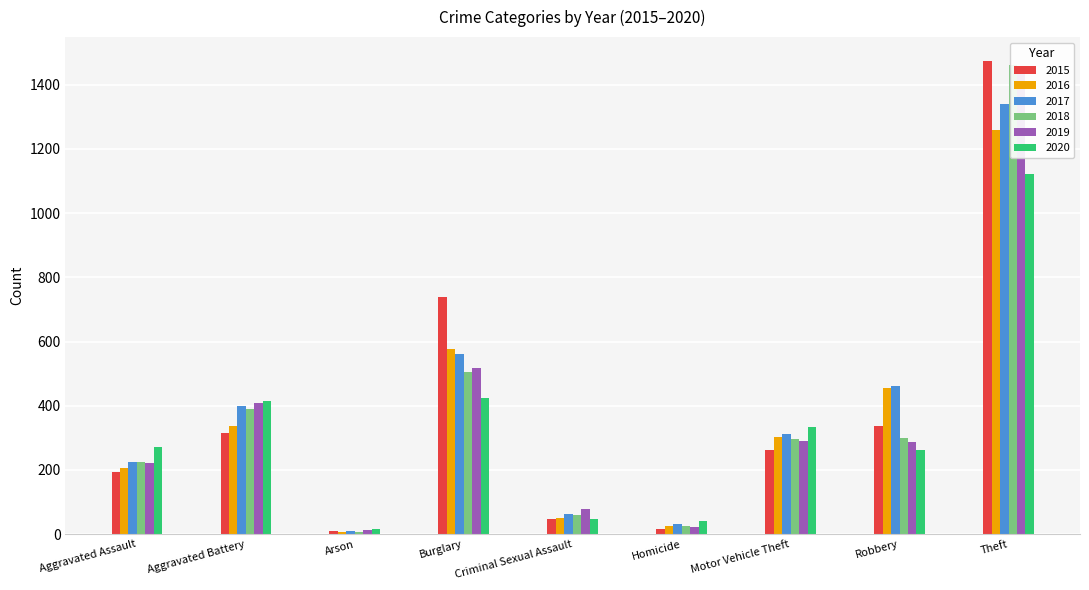

List the series in order of their peak value, lowest first.

2020, 2016, 2017, 2019, 2018, 2015